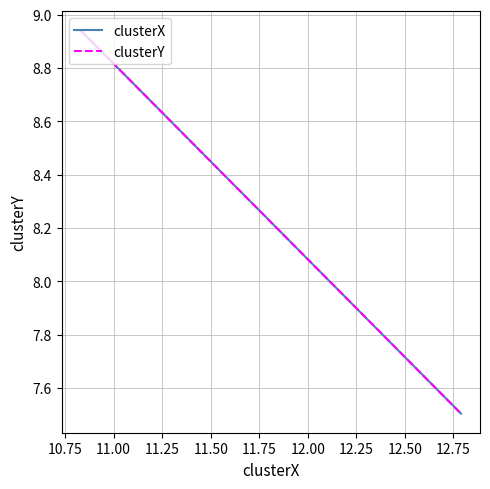

Which series has the widest spread of values?

clusterX